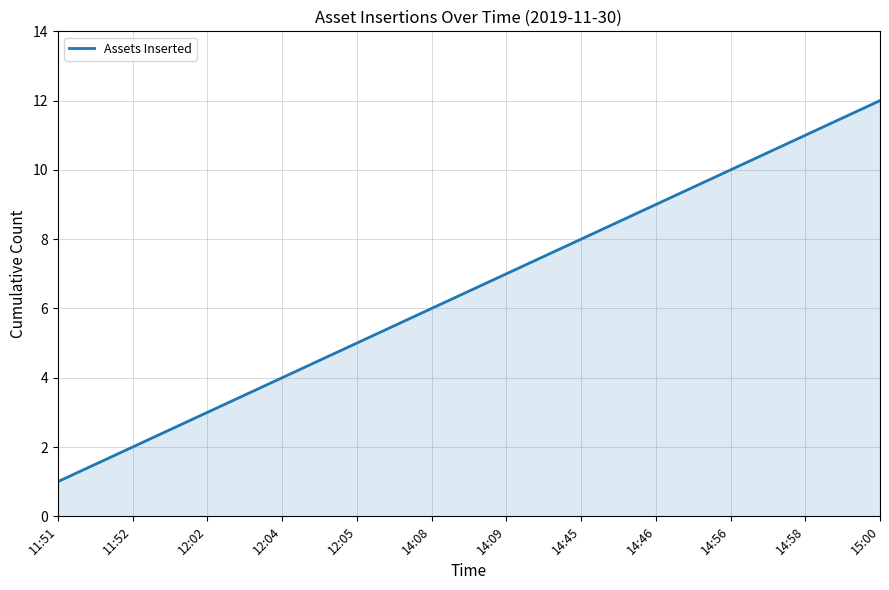

The value at 14:58 is 11. True or false?

True